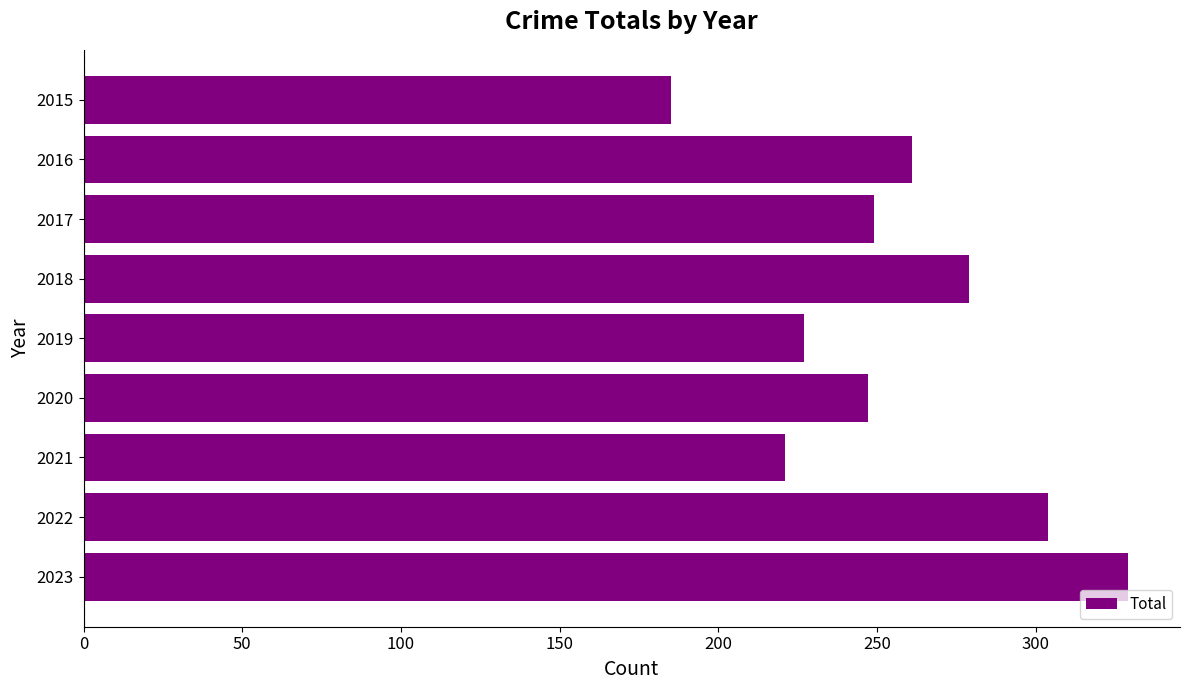

The value at 2020 is 247. True or false?

True